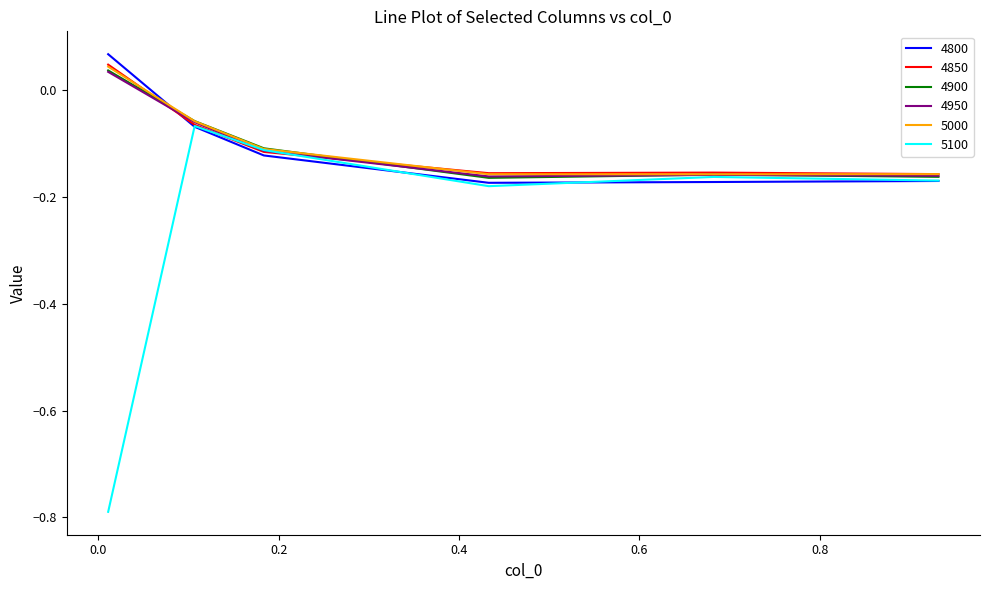

At how many categories does at least one series exceed 0?

1